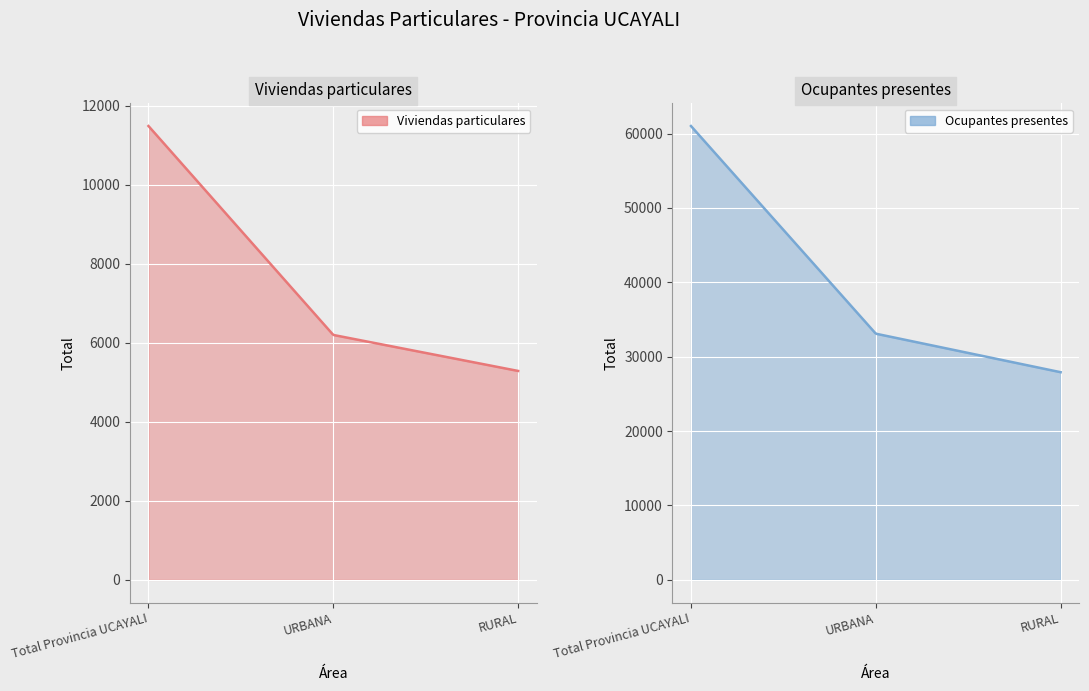

At how many categories does at least one series exceed 7452?

3